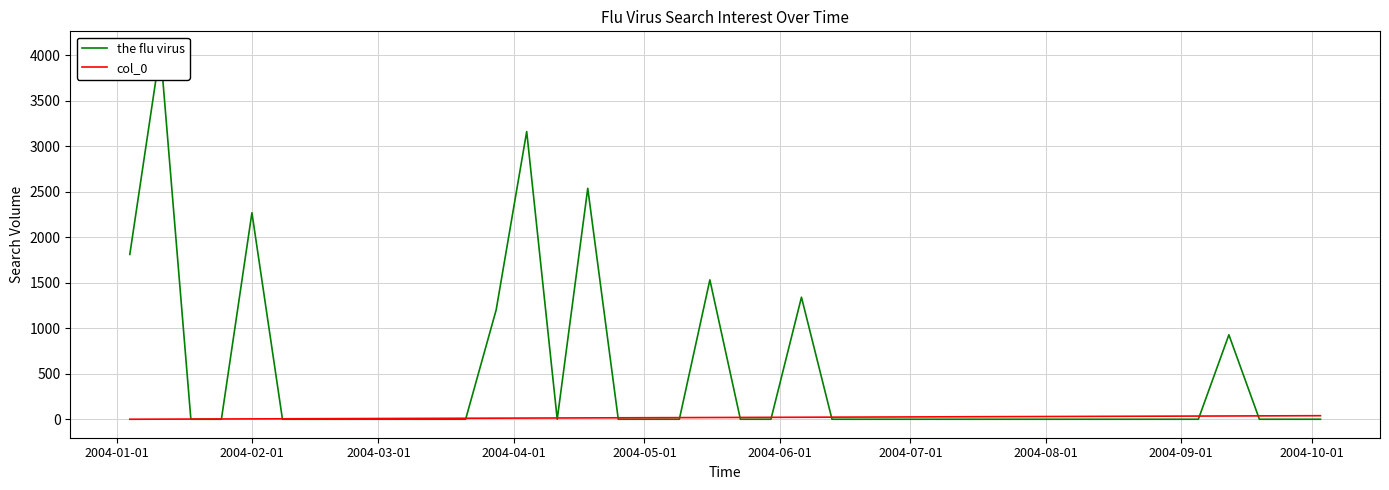

How many series are shown in this chart?

2